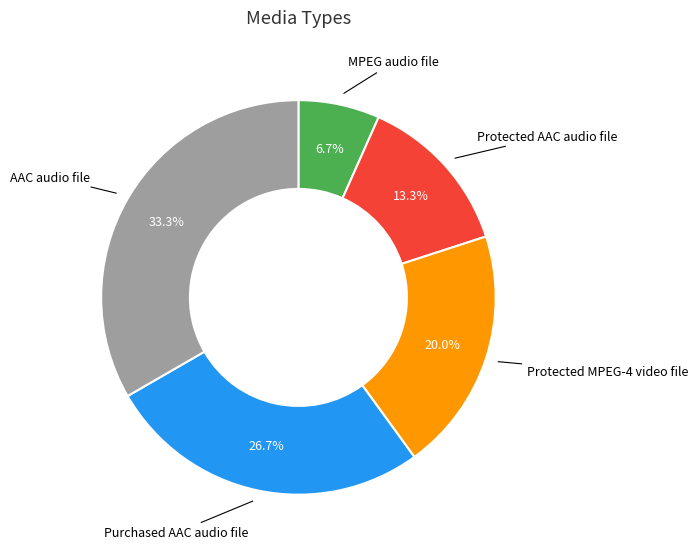

To the nearest percent, what is the difference between the largest and smallest slice percentages?

27%